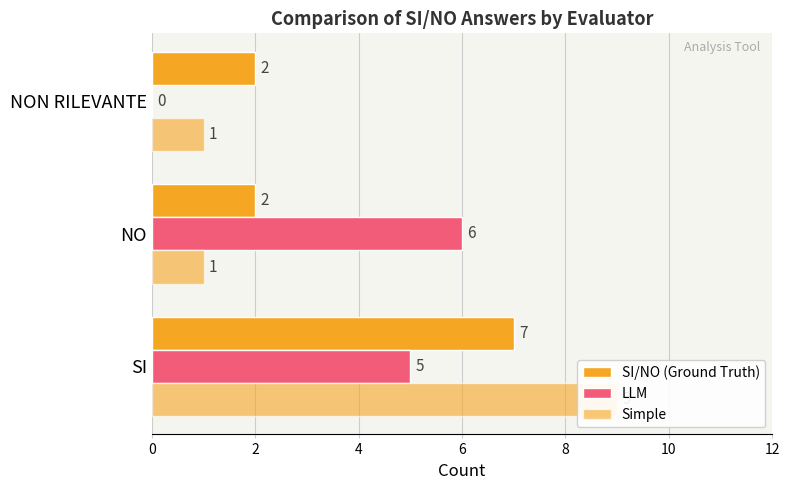

Reading left to right, extract all data points from this chart.

SI/NO (Ground Truth): 7	2	2
LLM: 5	6	0
Simple: 9	1	1